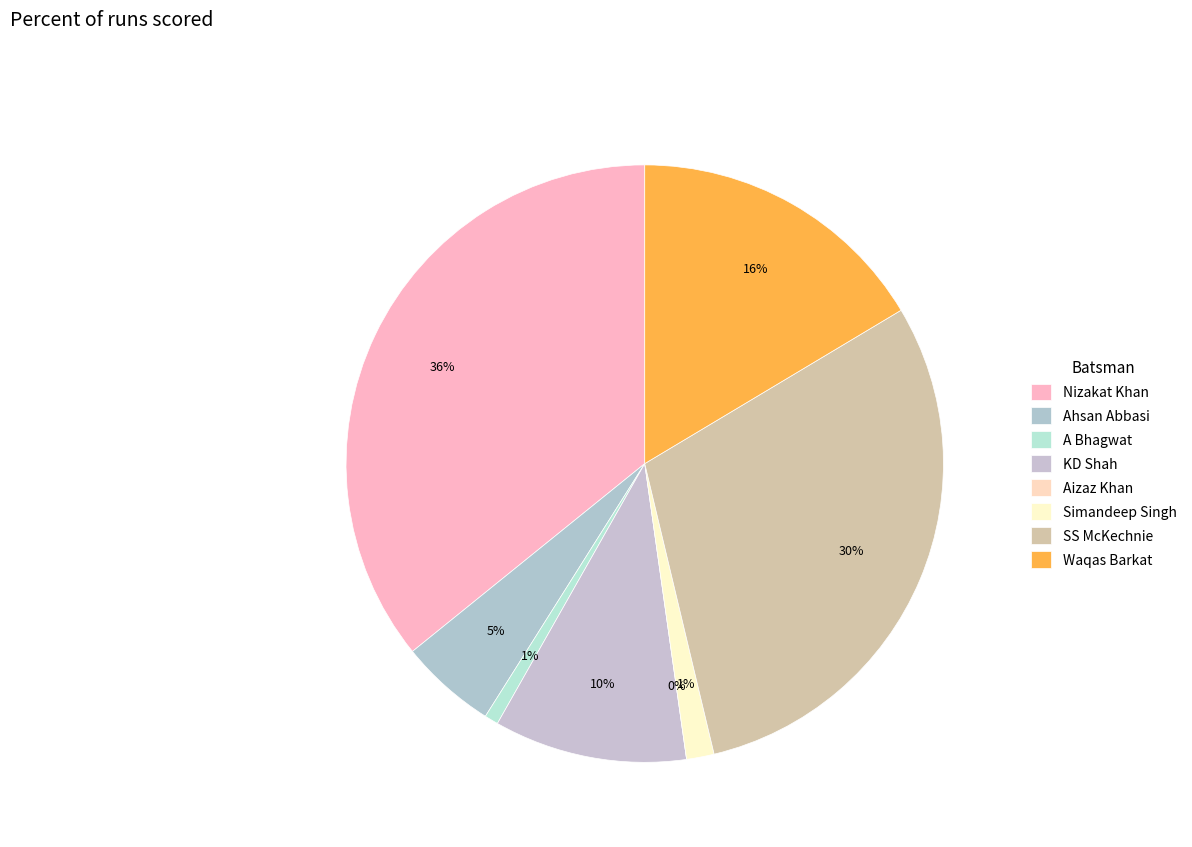

To the nearest percent, what is the difference between the Simandeep Singh and Nizakat Khan slice percentages?

34%